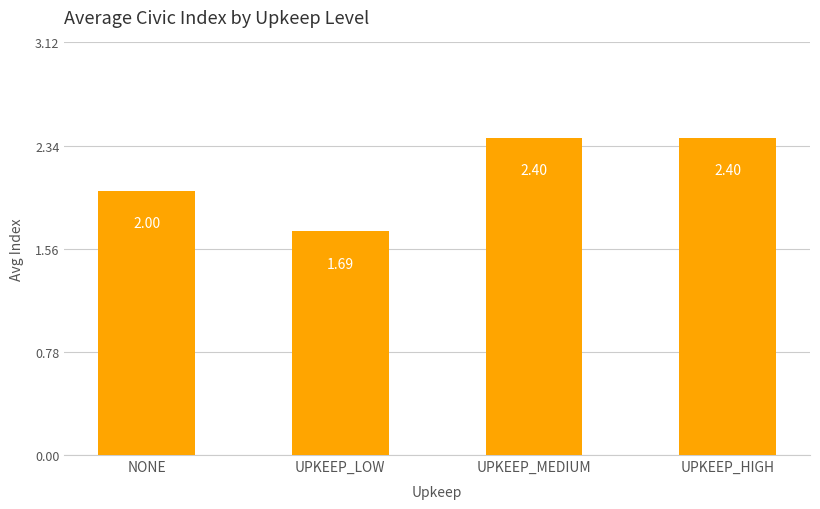

At which label is the value closest to 2?

NONE